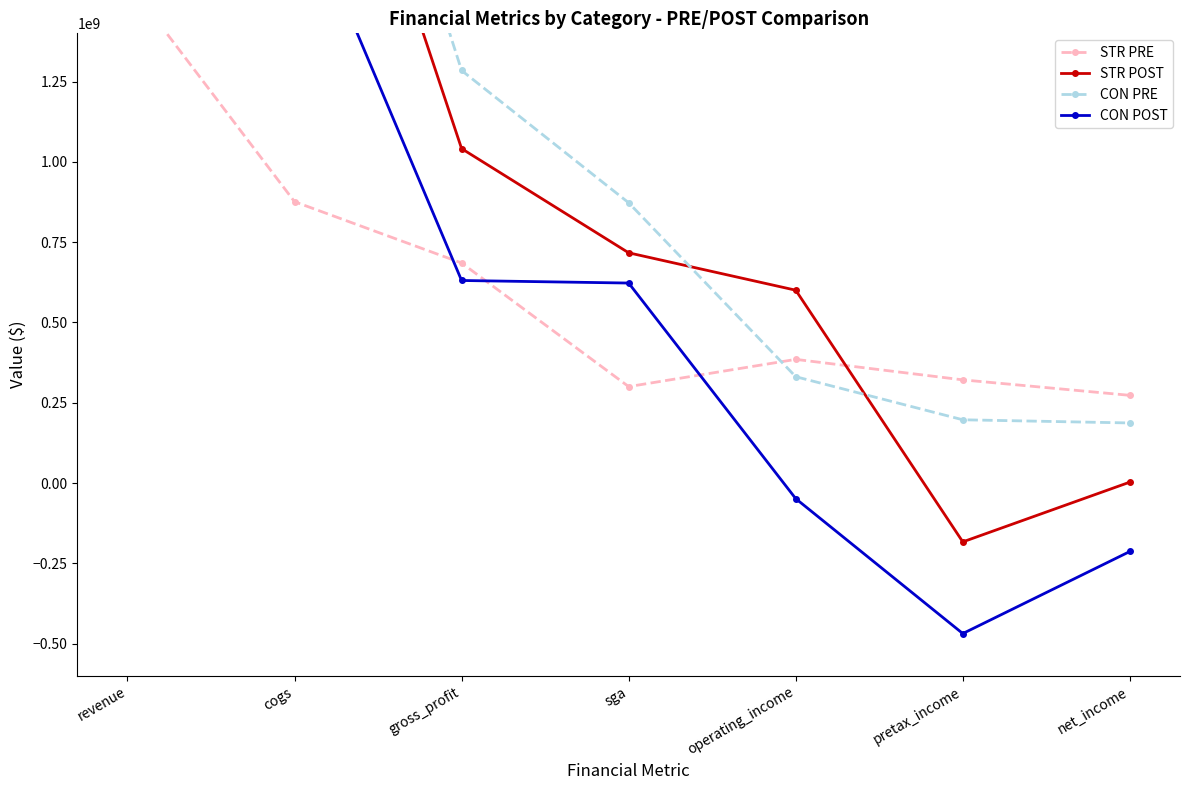

Reading left to right, extract all data points from this chart.

STR PRE: 1560873841.0	875834149.4	685039795.8	300132826.3	384906969.5	321115428.7	272919366.6
STR POST: 3645977974.4	2604871983.9	1041105990.5	716701282.2	600279450.5	-183290524.8	2783512.9
CON PRE: 4197086587.6	2912740941.7	1284345645.9	872484821.7	330942629.7	196842985.0	186959314.6
CON POST: 2492934956.7	1862414517.0	630520439.7	622533159.2	-48684128.7	-468694857.8	-213180326.8